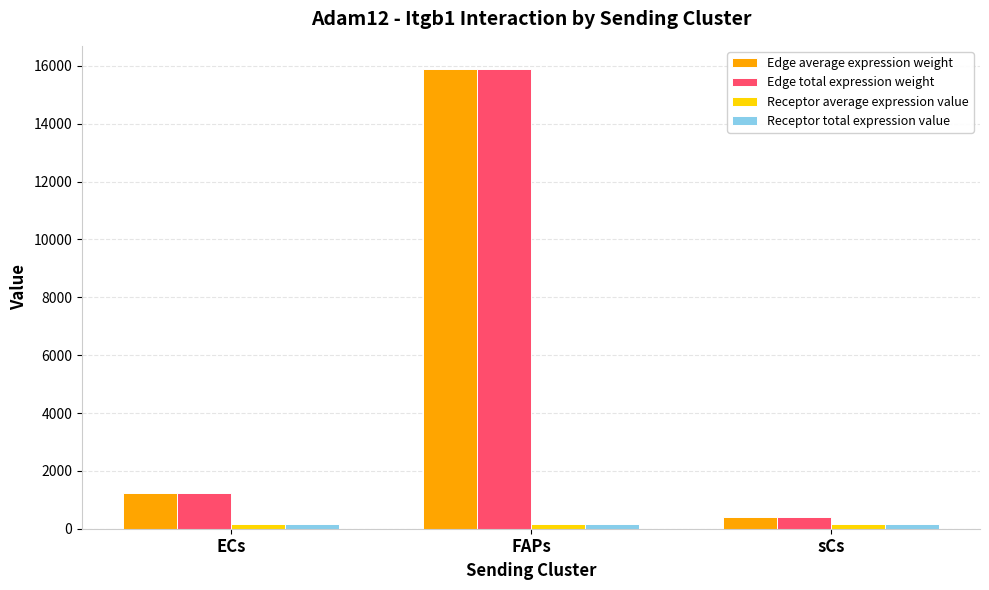

What is the sum of all Edge average expression weight values?

17567.4